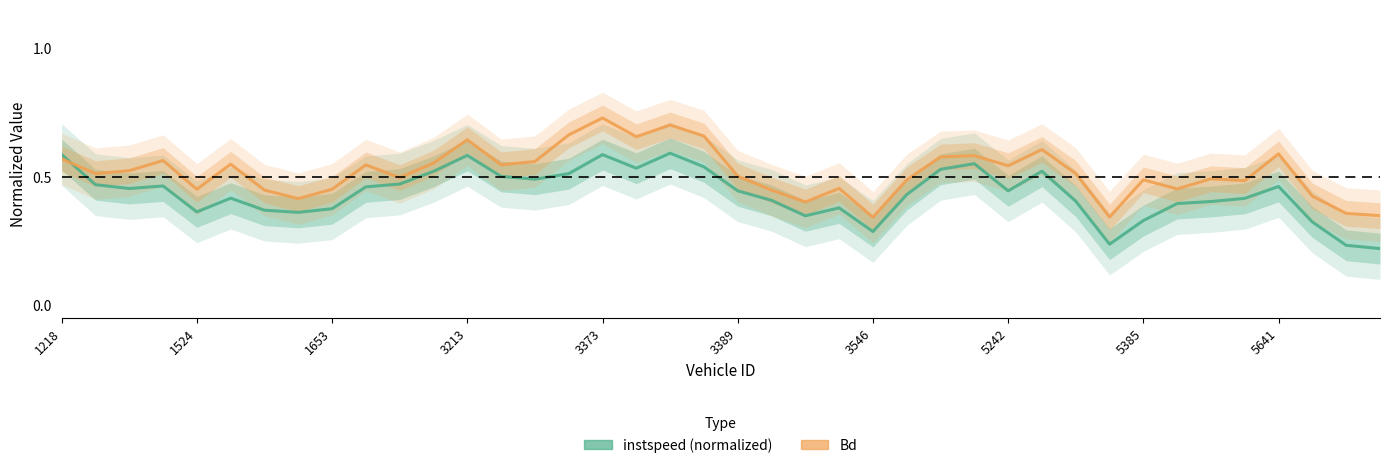

At which category does the chart reach its minimum across all series?

39